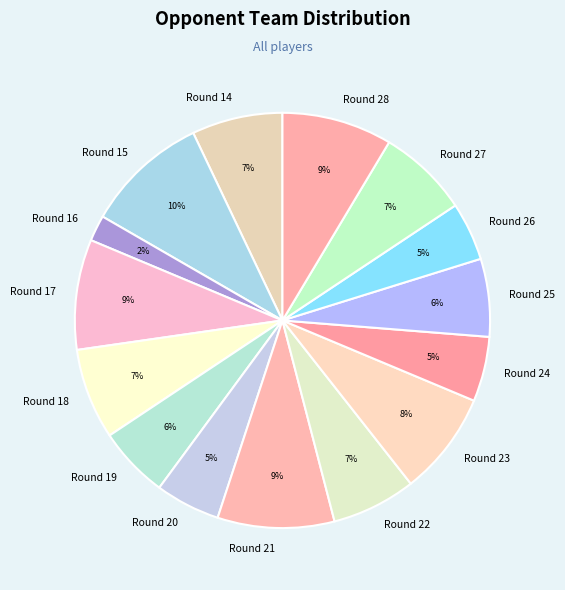

True or false: Round 17 accounts for 9% of the total.

True